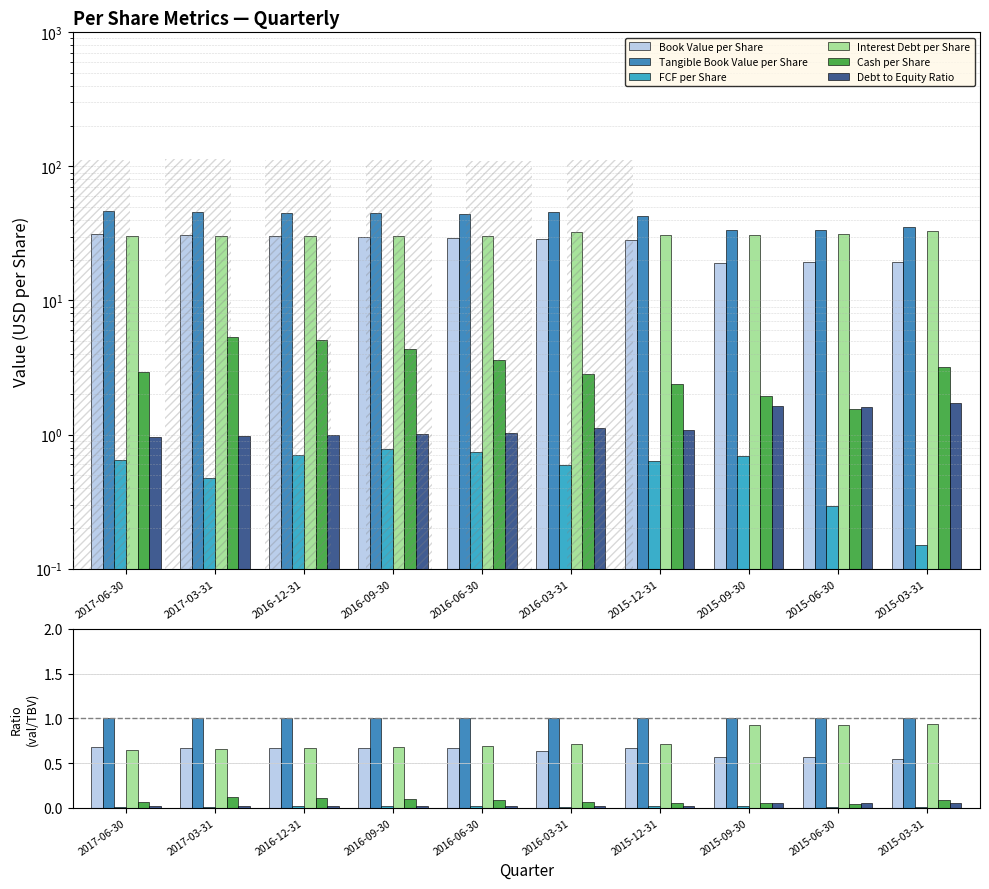

At which label is Debt to Equity Ratio closest to 0?

2017-06-30